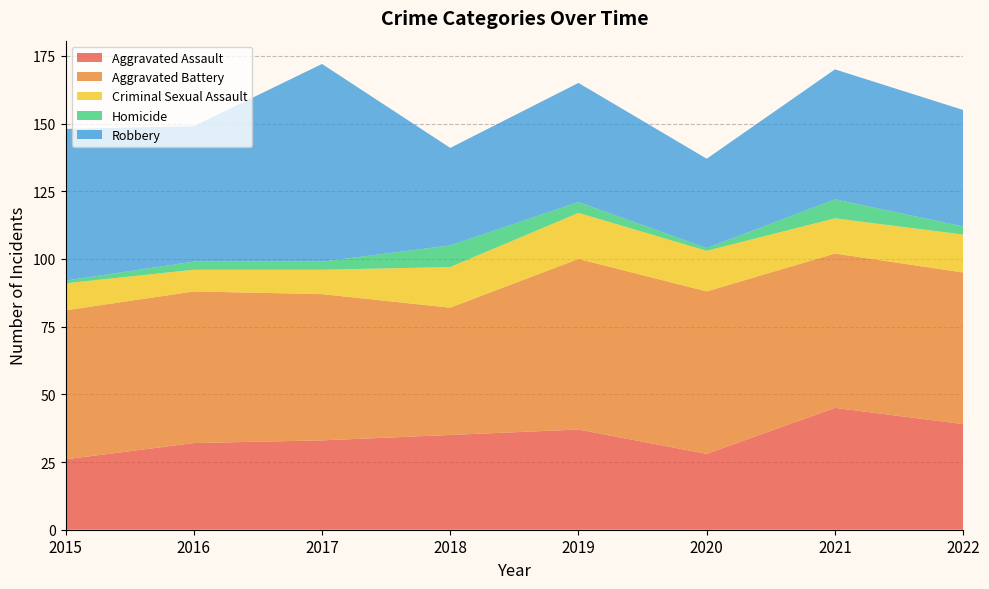

Reading left to right, extract all data points from this chart.

Aggravated Assault: 26	32	33	35	37	28	45	39
Aggravated Battery: 55	56	54	47	63	60	57	56
Criminal Sexual Assault: 10	8	9	15	17	15	13	14
Homicide: 1	3	3	8	4	1	7	3
Robbery: 56	50	73	36	44	33	48	43